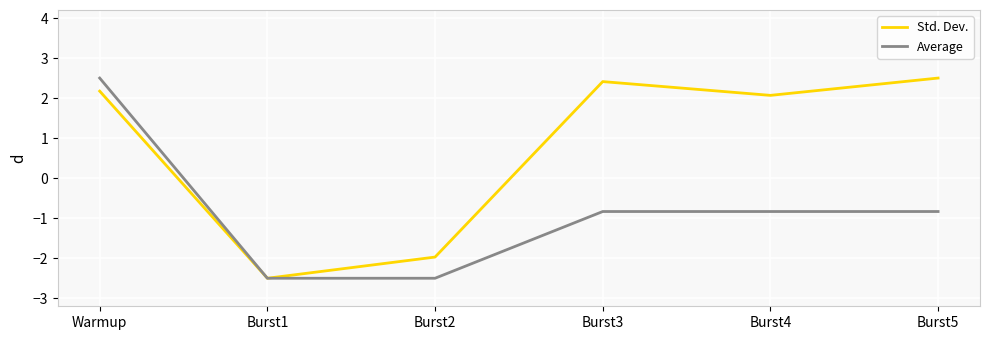

What position from the left is Burst5?

6